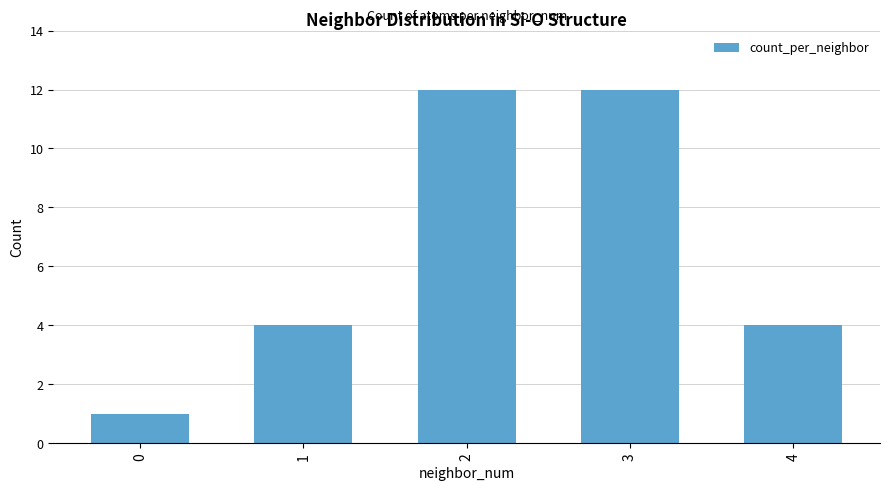

What is the difference between the values at 0 and 2?

11